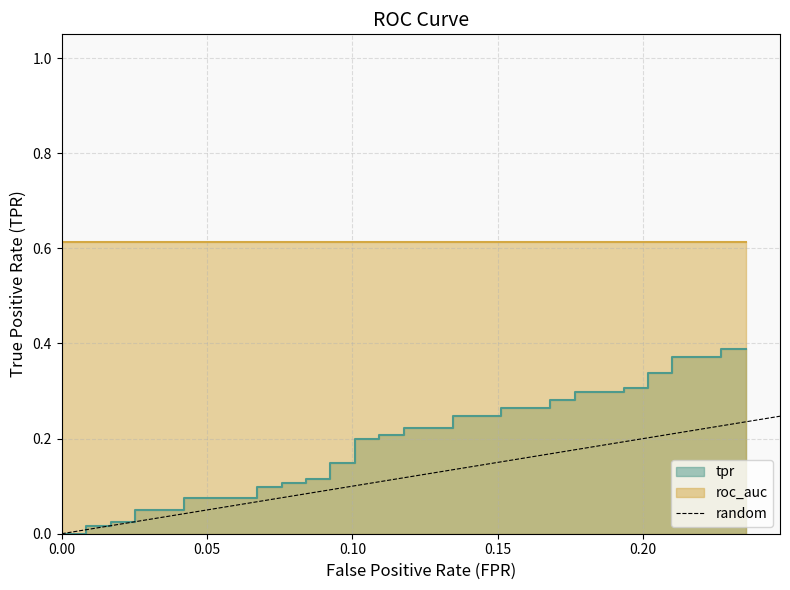

How many positive values are there?

1